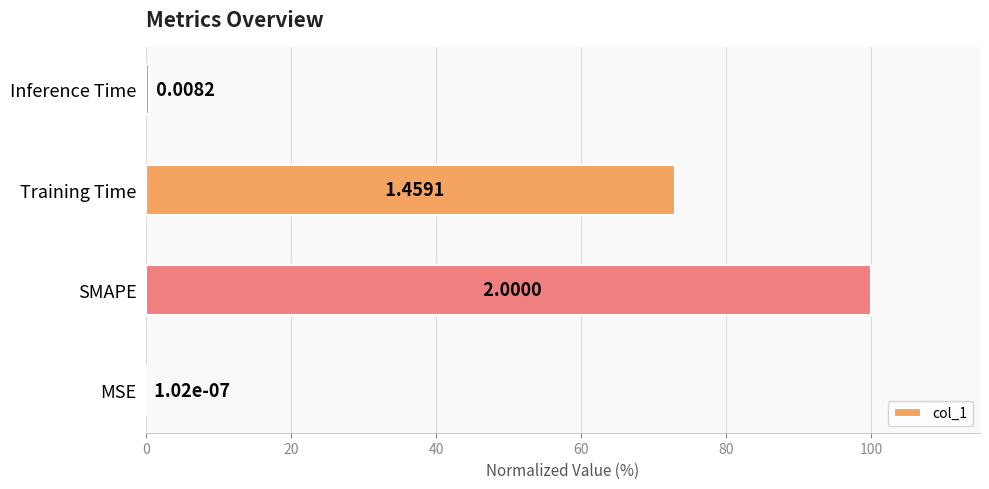

How many categories are shown in the chart?

4